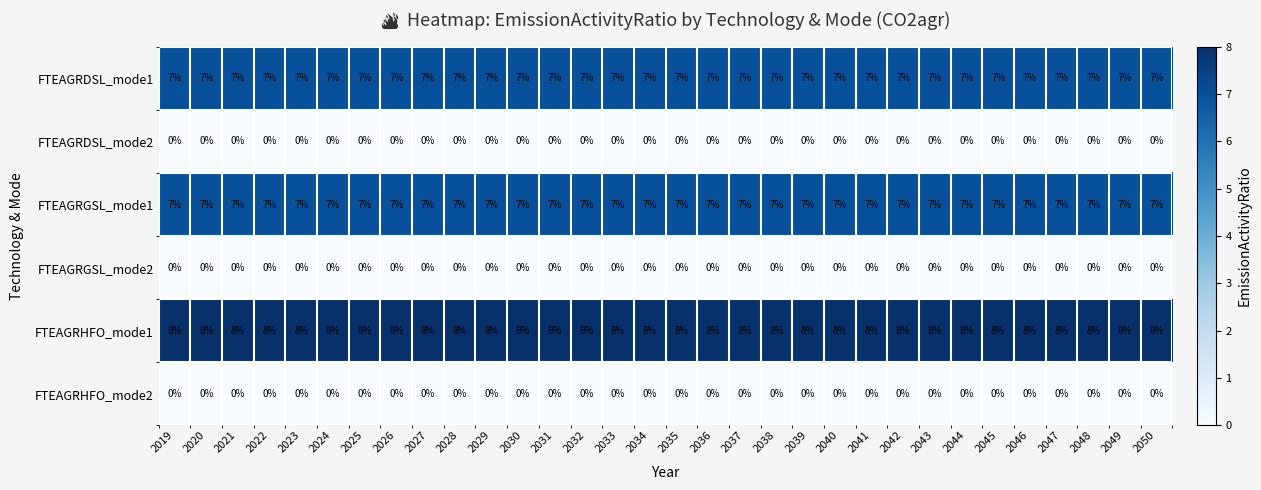

The FTEAGRHFO_mode1 series shows 12 at 2042. True or false?

False